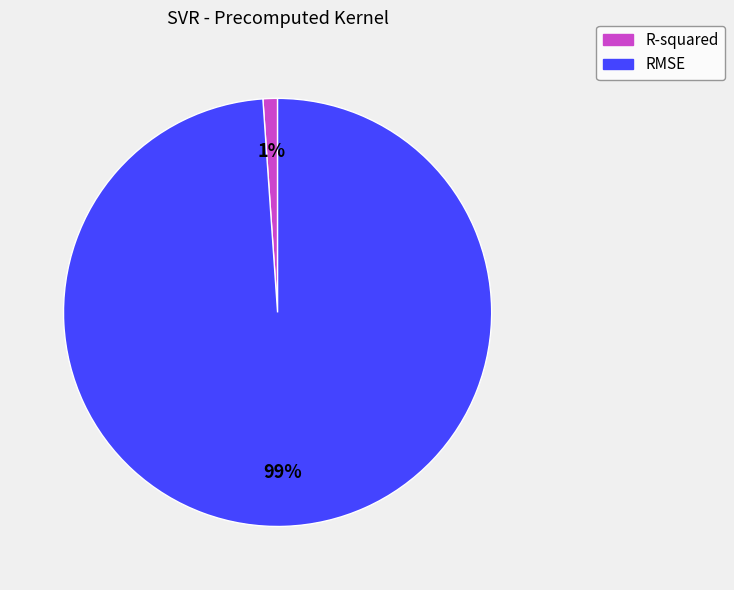

Rank the categories by value from highest to lowest.

RMSE, R-squared